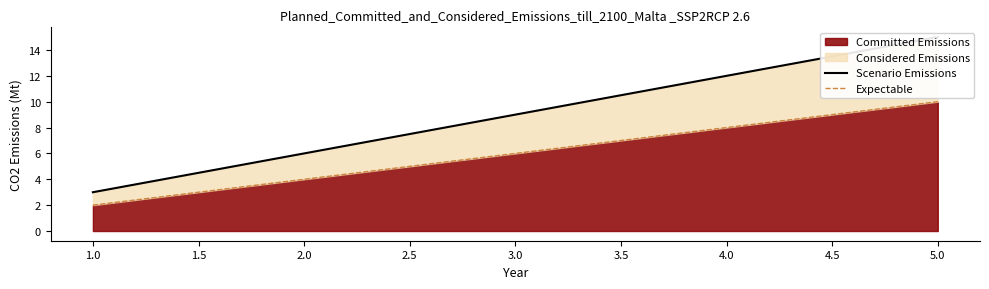

What is the difference between the maximum and minimum values in the Scenario Emissions series?

12